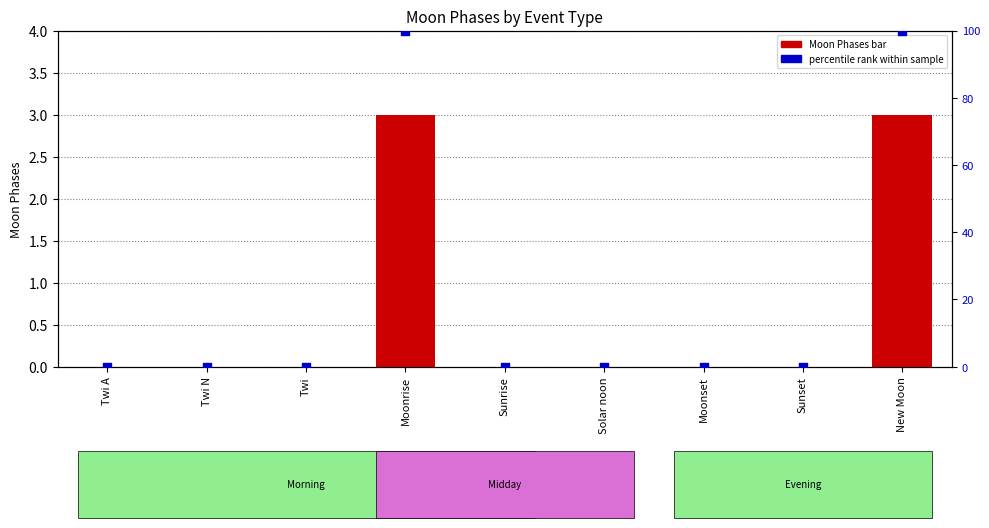

Is the value of percentile rank at Moonrise greater than the value of Moon Phases at Moonset?

Yes